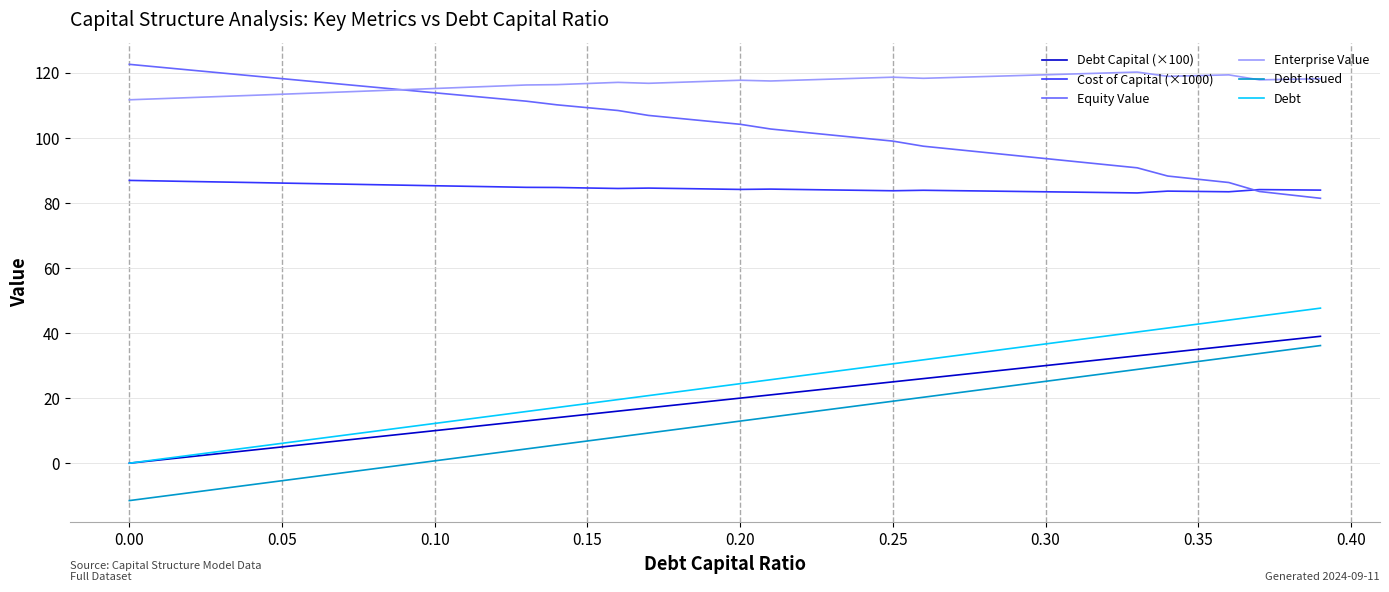

True or false: Debt Issued and Enterprise Value cross at least once.

False